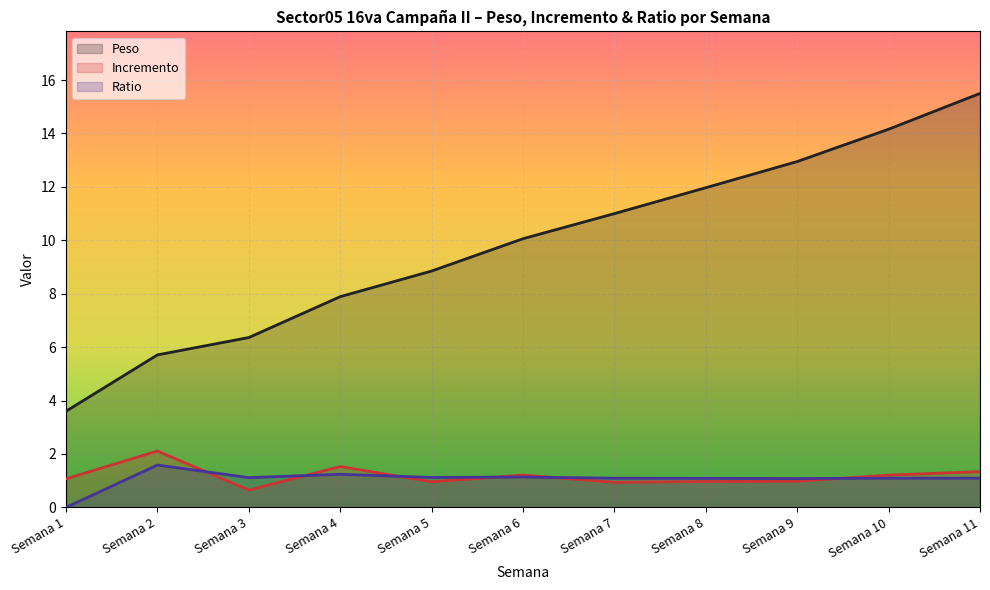

Which has a higher value, Semana 5 or Semana 11?

Semana 11